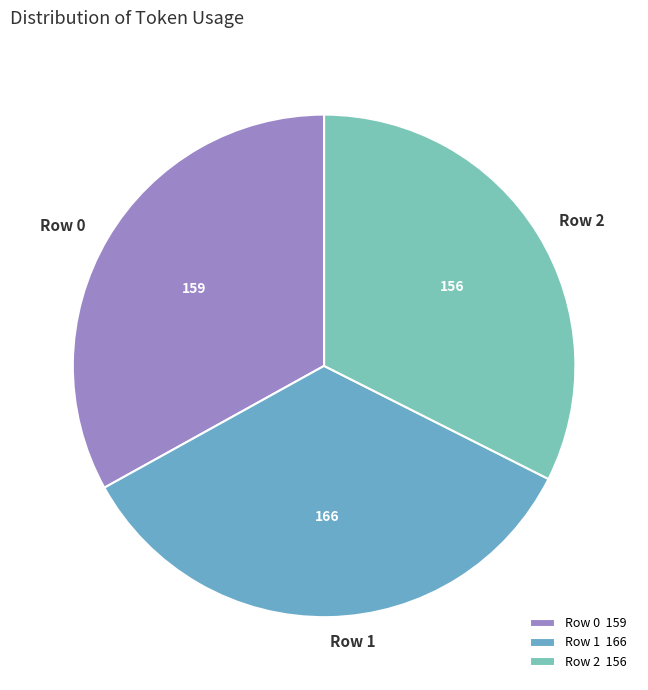

Which has a higher value, Row 0 or Row 1?

Row 1